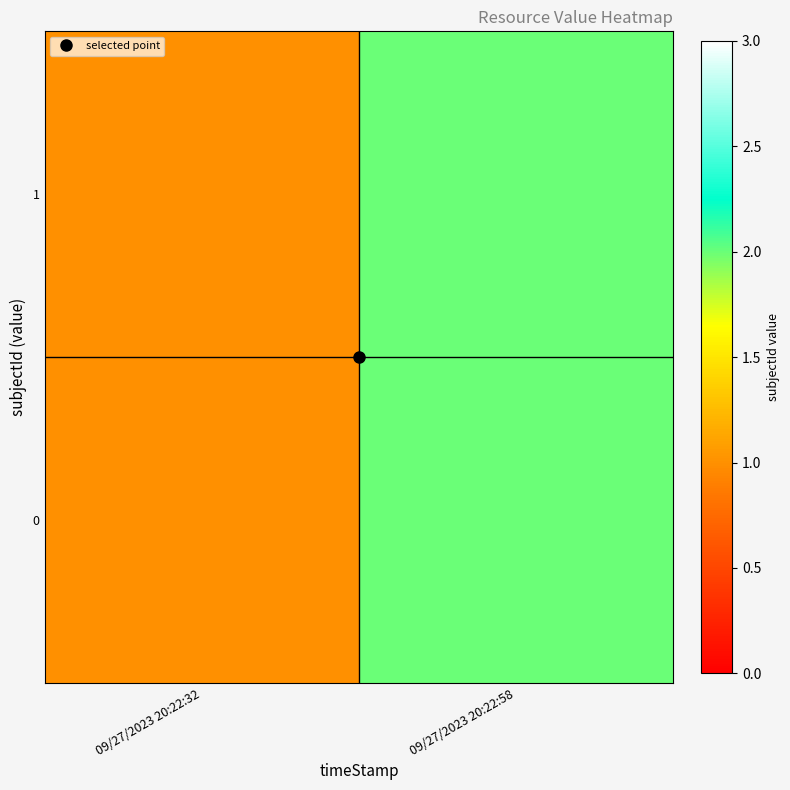

Between 09/27/2023 20:22:58 and 09/27/2023 20:22:32, which is larger?

09/27/2023 20:22:58